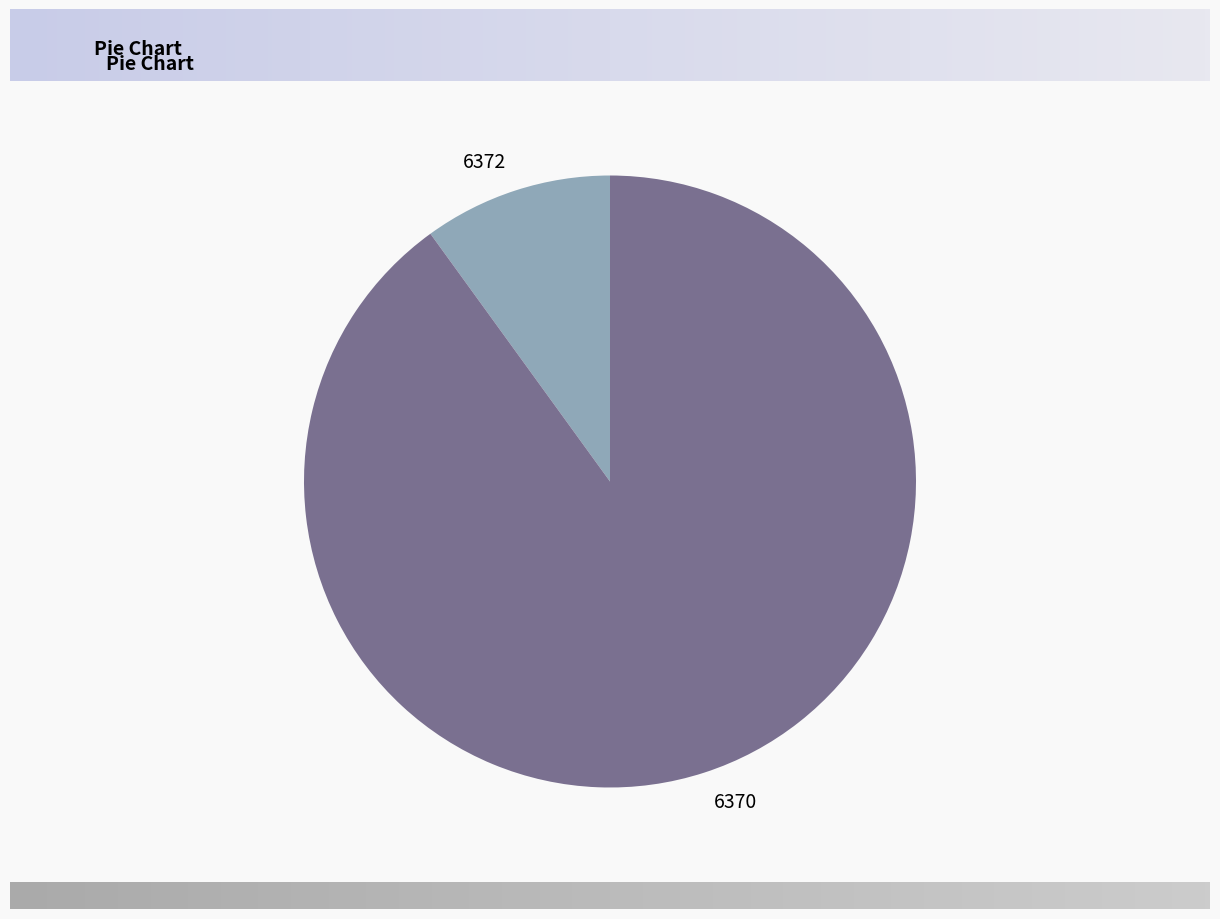

Combined, do 6372 and 6370 account for over 50%?

Yes